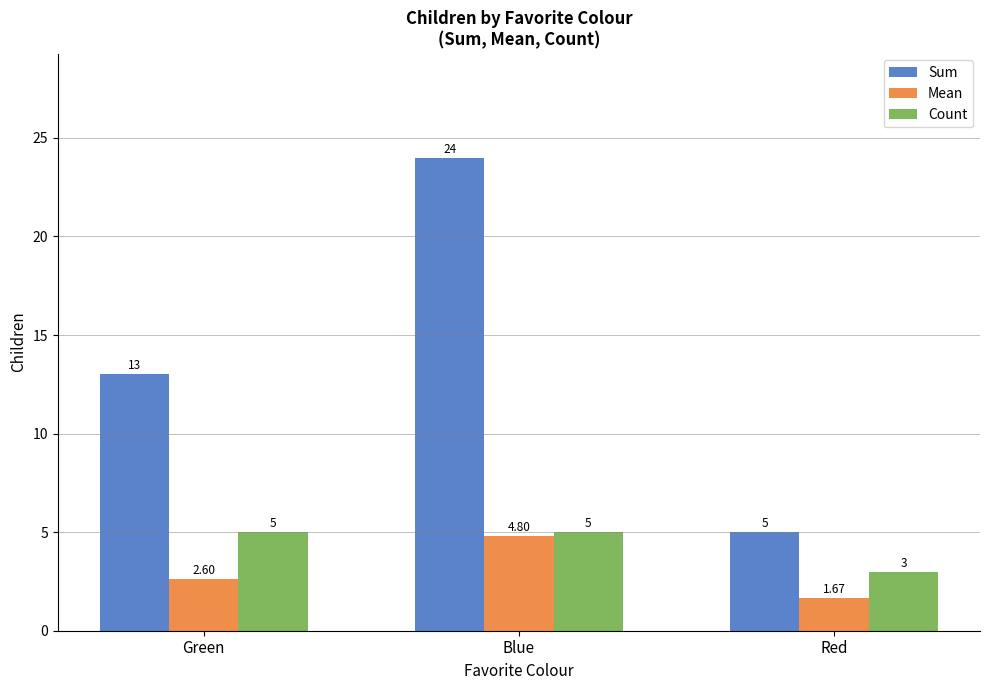

At which label does Mean reach its peak?

Blue